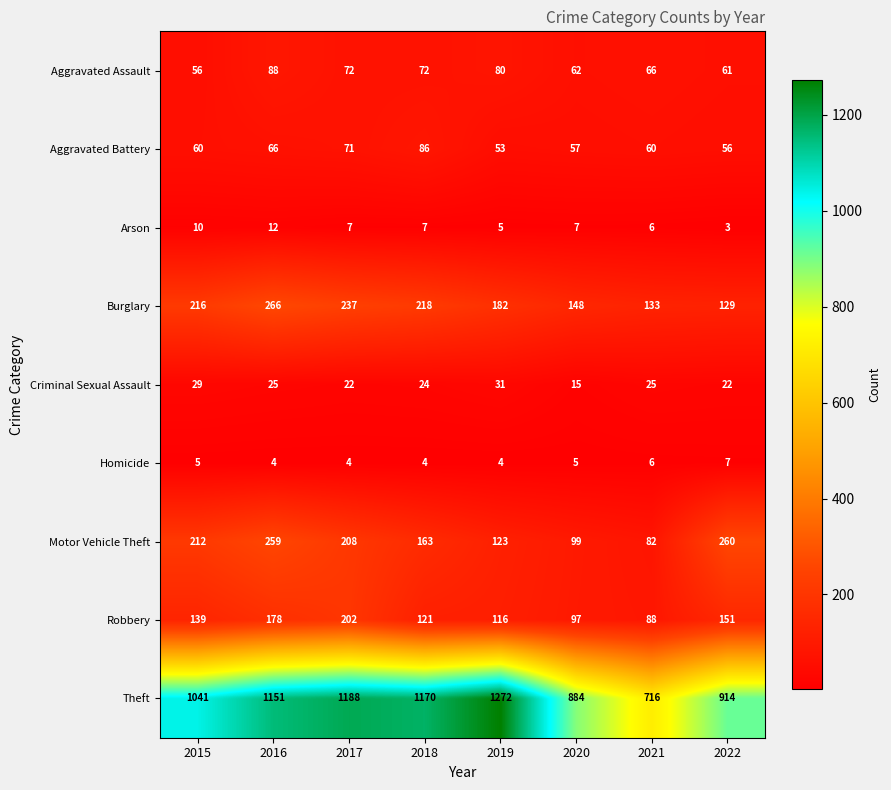

Rank the series at 2022 from lowest to highest value.

Arson, Homicide, Criminal Sexual Assault, Aggravated Battery, Aggravated Assault, Burglary, Robbery, Motor Vehicle Theft, Theft